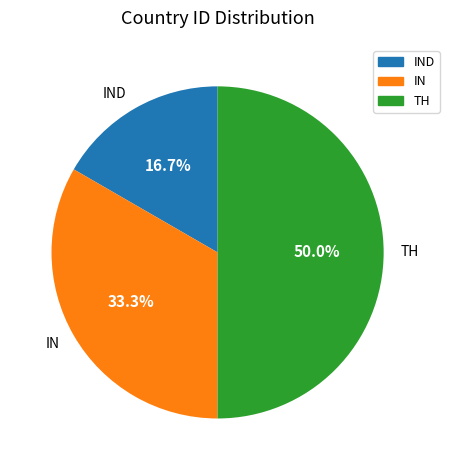

What is the smallest slice in the pie chart?

IND